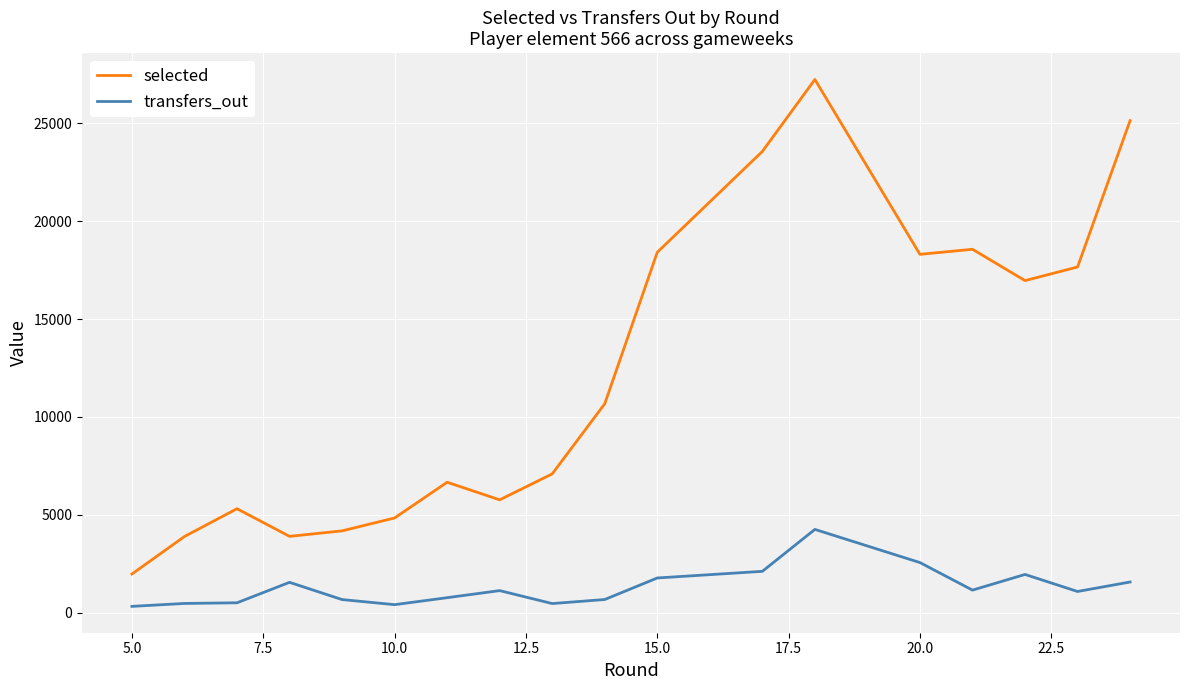

What is the difference between the maximum and minimum values in the transfers_out series?

3935